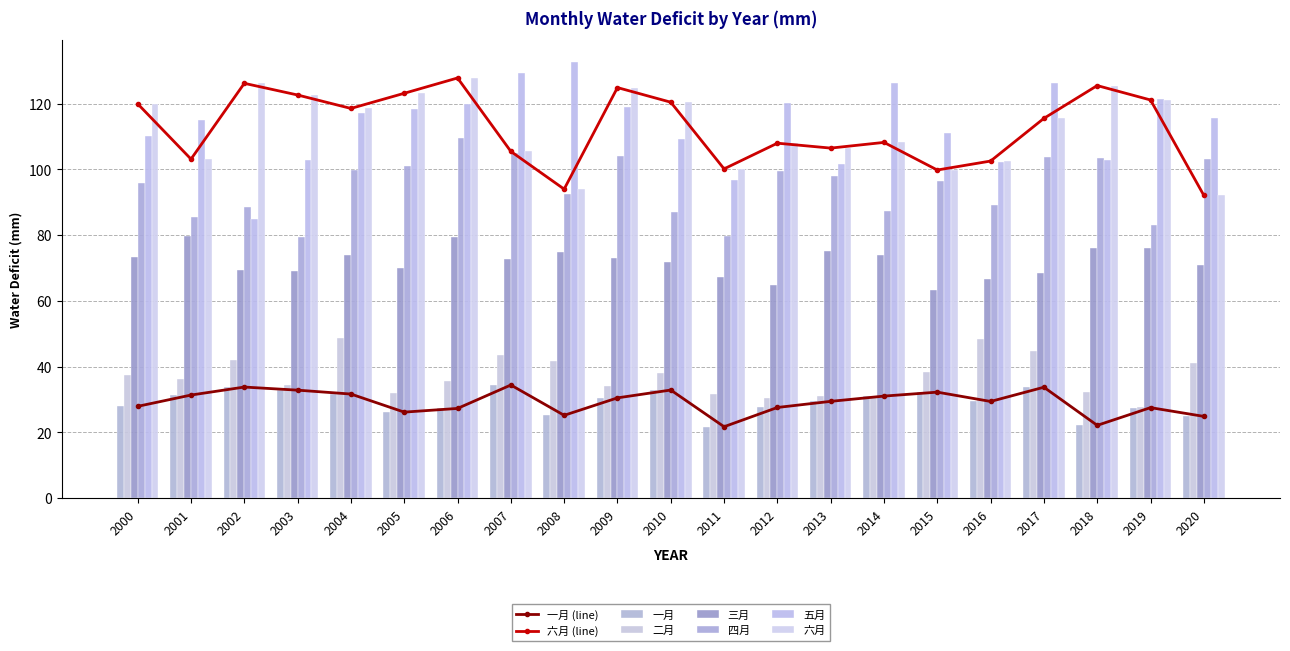

How many data points in 六月 are above 115?

11